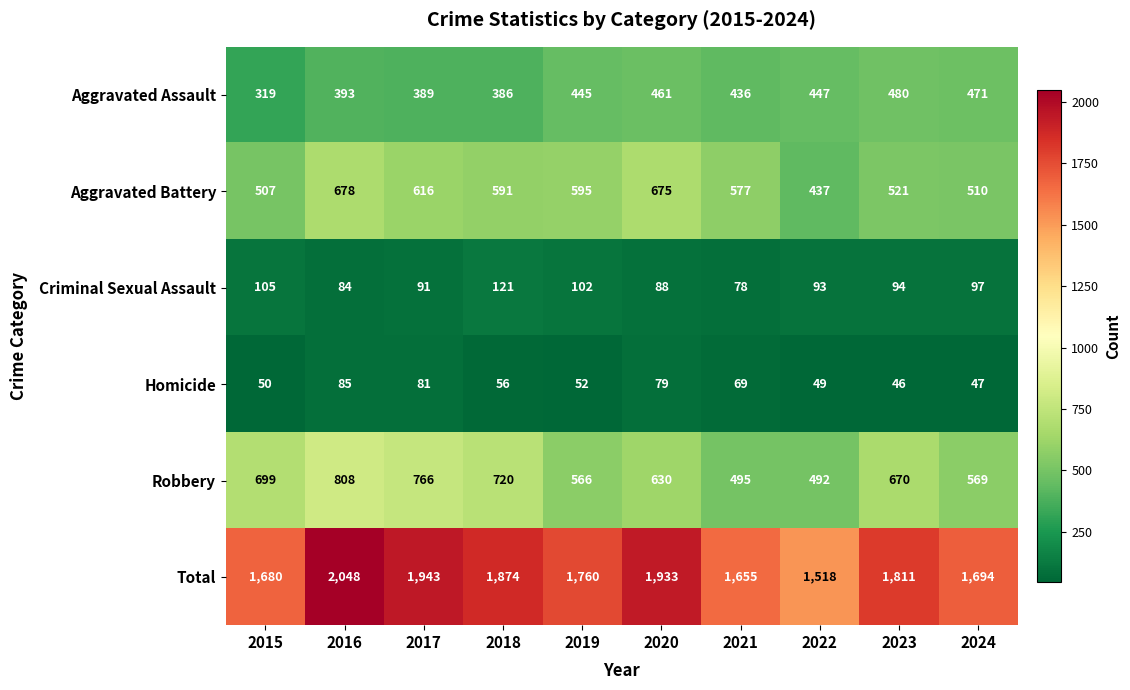

The value of Total at 2016 is 615. True or false?

False